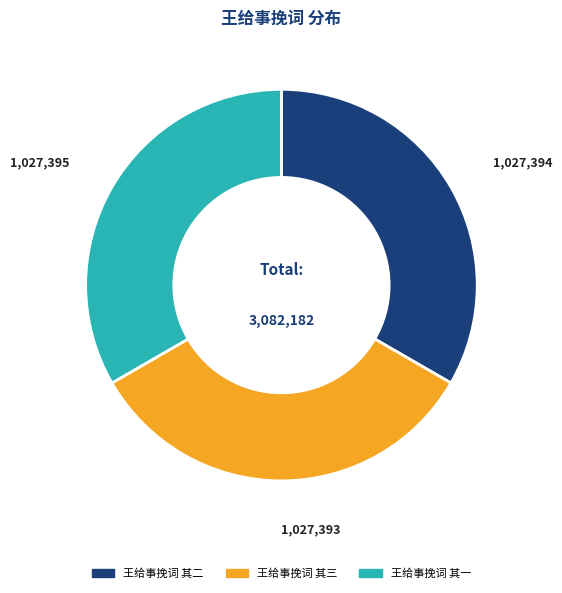

Is it true that 王给事挽词 其二 is 27% of the pie?

False